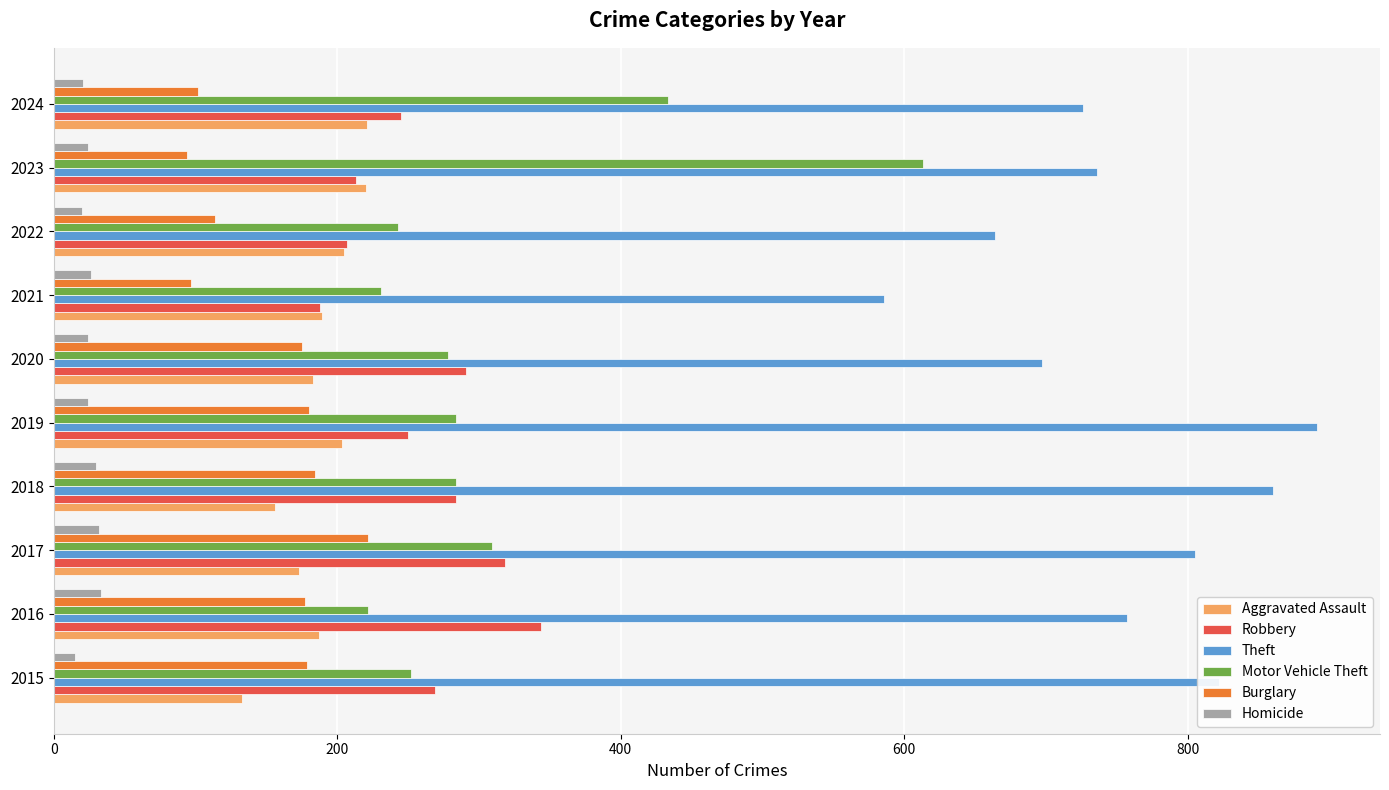

What is the smallest value displayed?

15